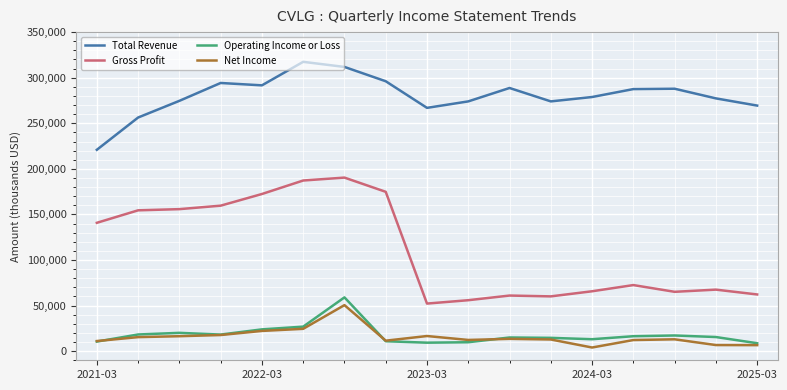

Which series has the largest total across all categories?

Total Revenue